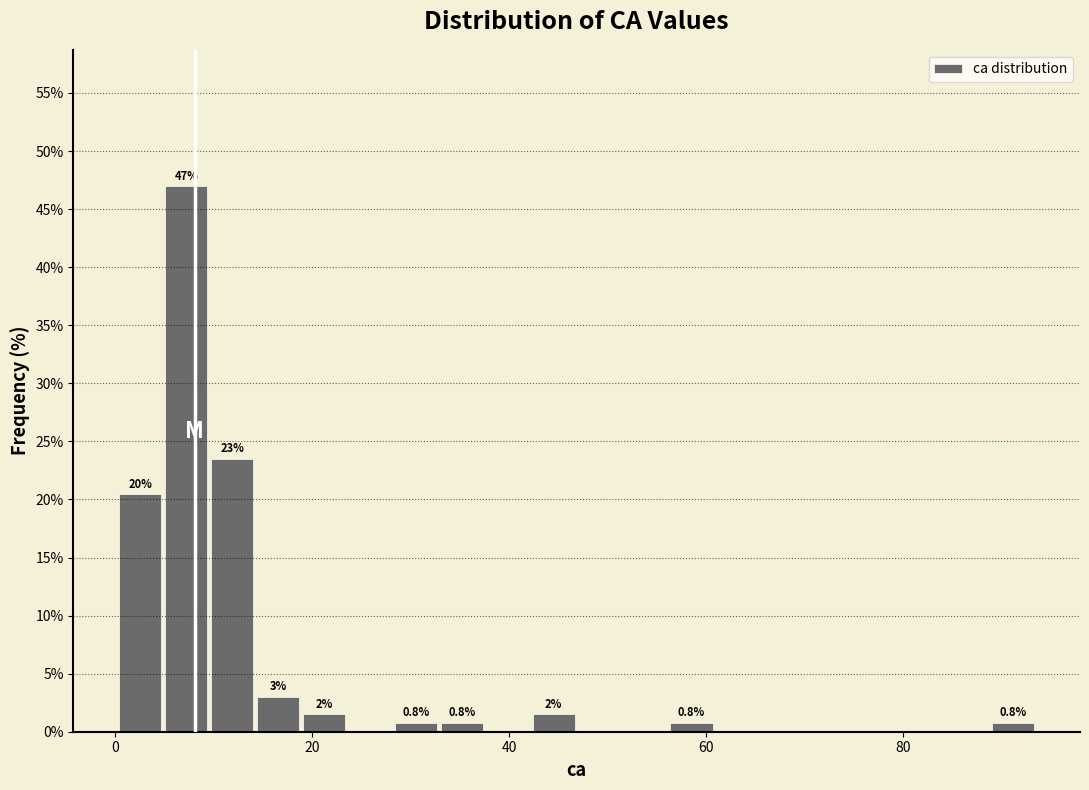

Read against the x-axis, roughly where is the centre of the tallest bar?

8